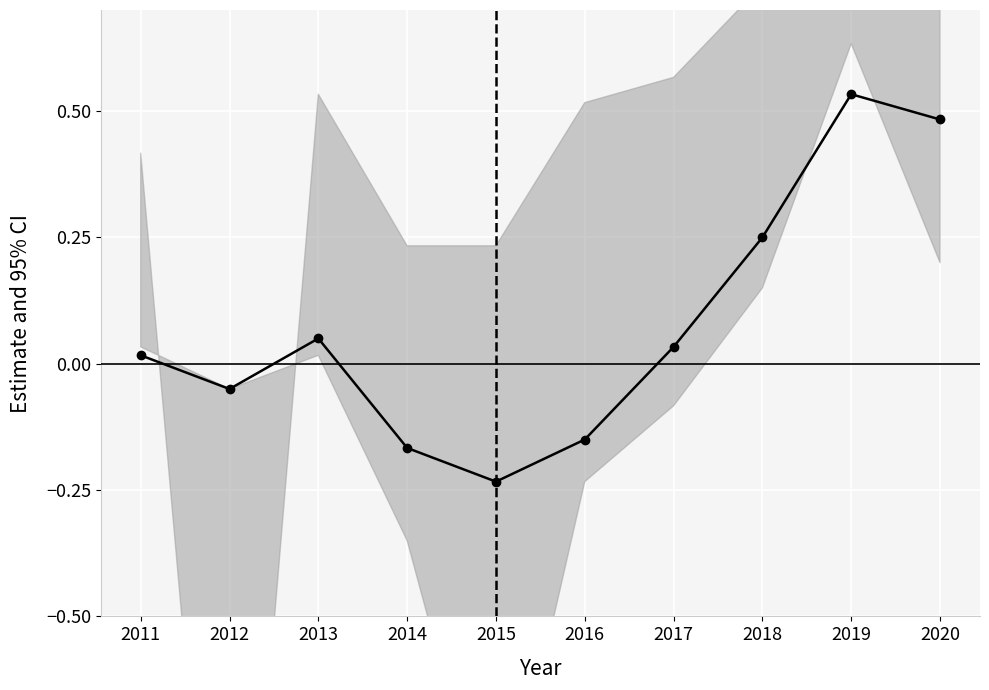

How many interior local peaks (higher than both neighbors) does the data have?

2